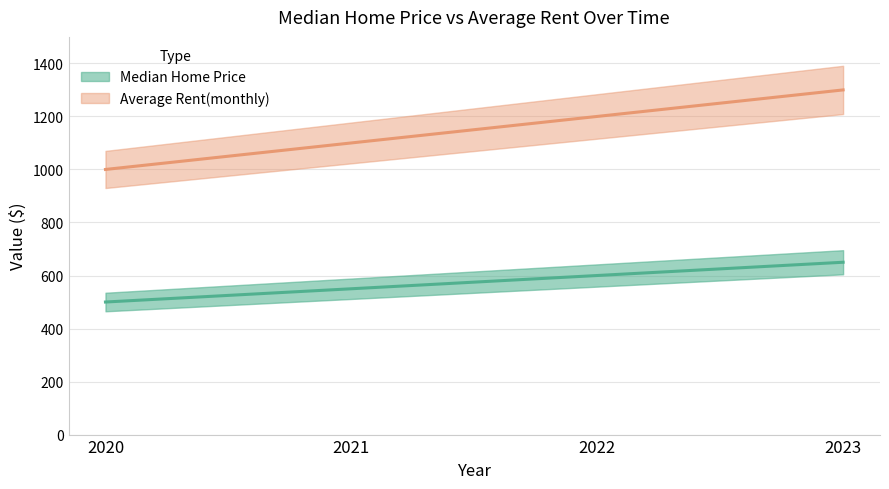

What is the difference between the second highest and minimum values in the Average Rent(monthly) series?

200